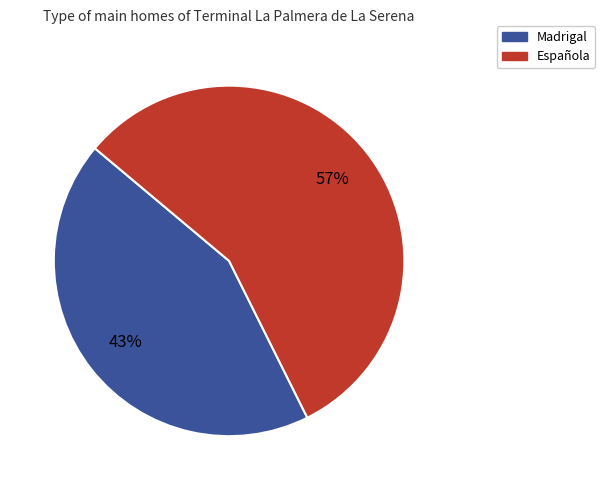

To the nearest percent, what is the average slice percentage?

50%